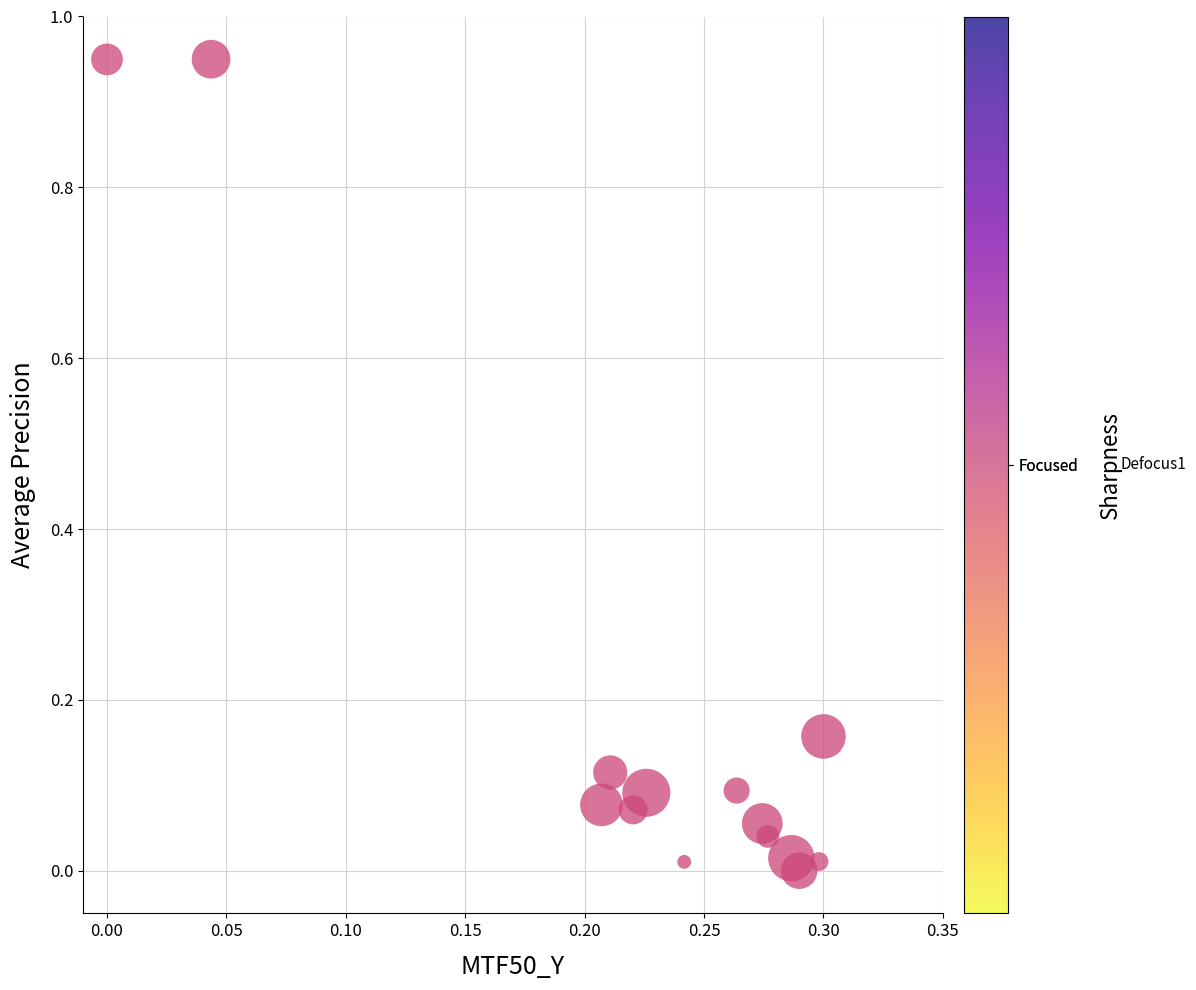

Count the number of points in this scatter plot.

14